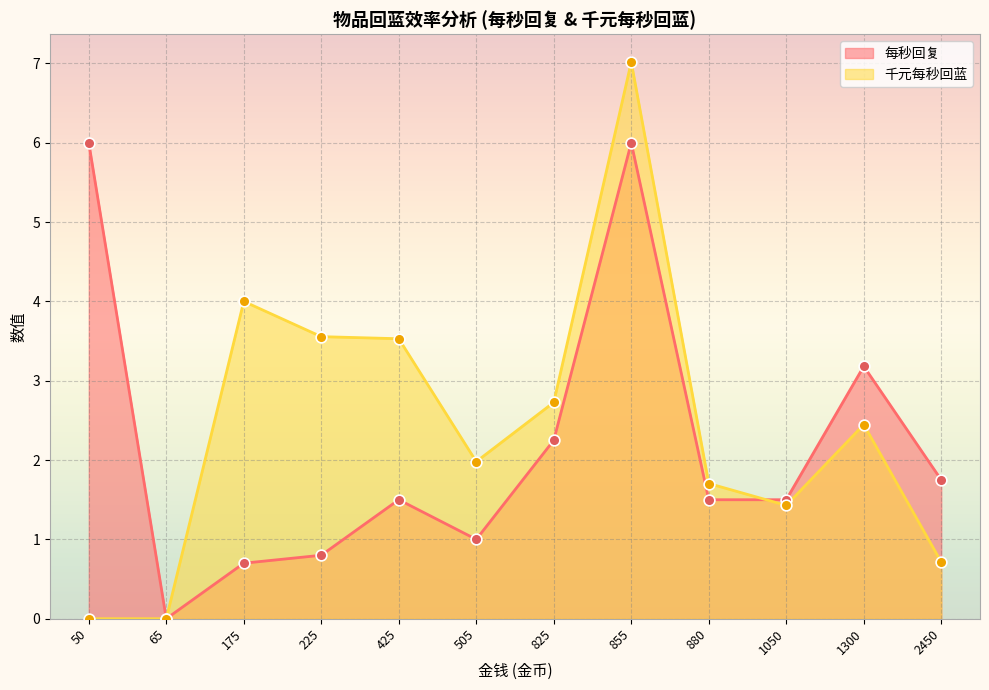

Which series has the largest total across all categories?

千元每秒回蓝